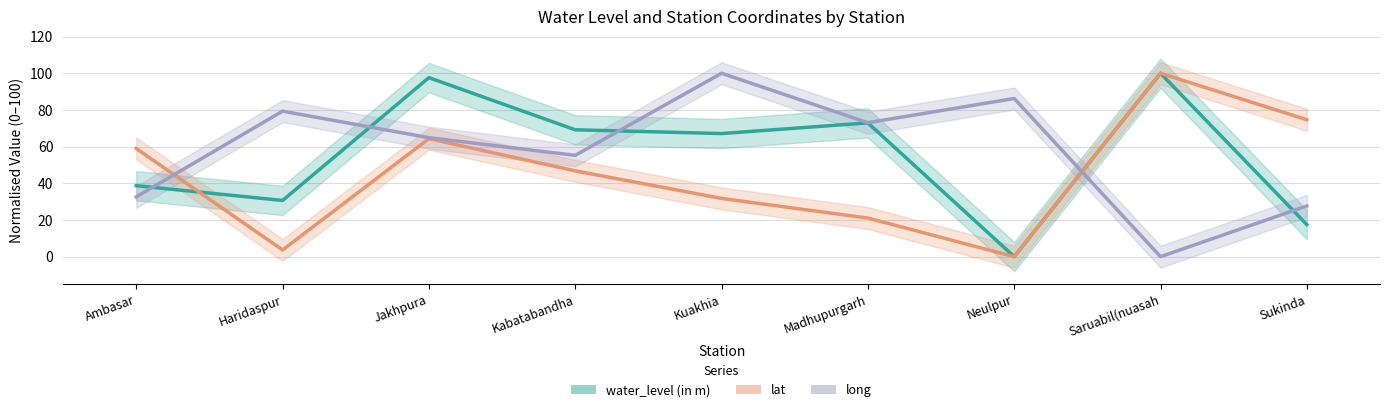

True or false: long has more than 2 points higher than both neighbors.

True